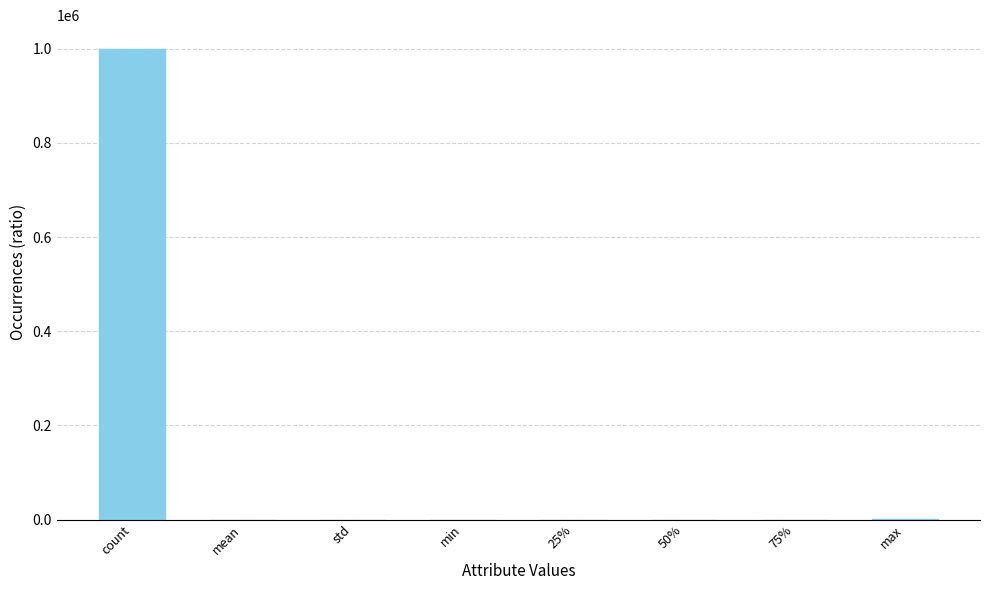

The chart shows a value of 38.0 at 50%. True or false?

True